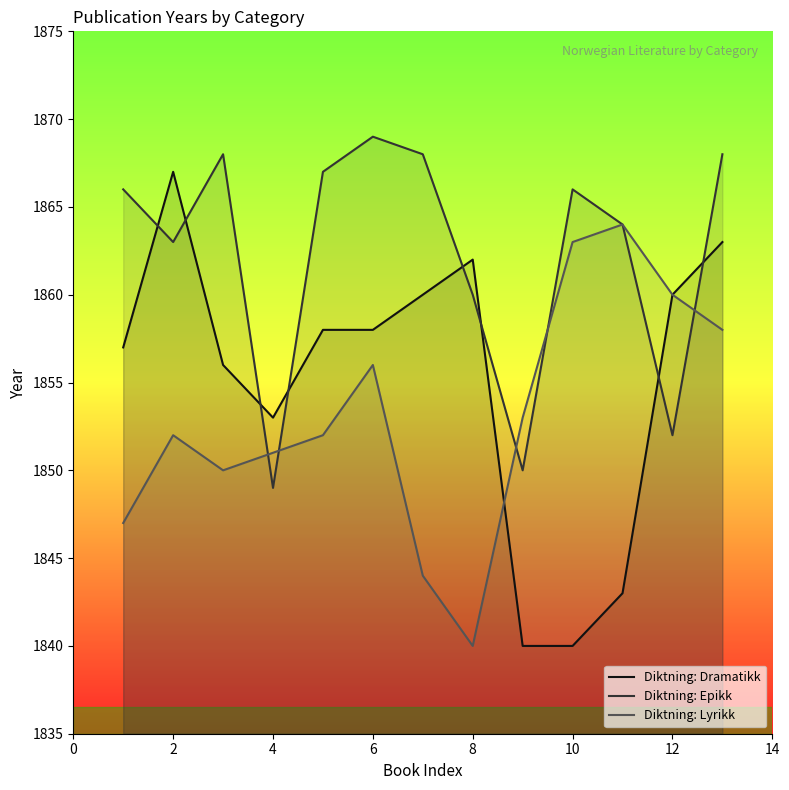

What is the difference between the highest and lowest values at 12?

8